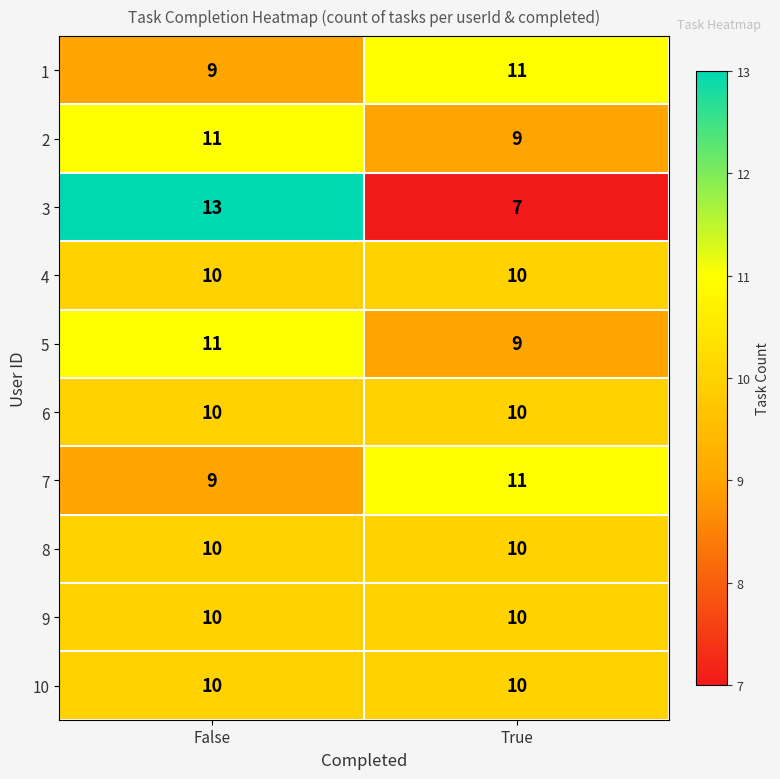

What is the difference between the highest and lowest values at False?

4